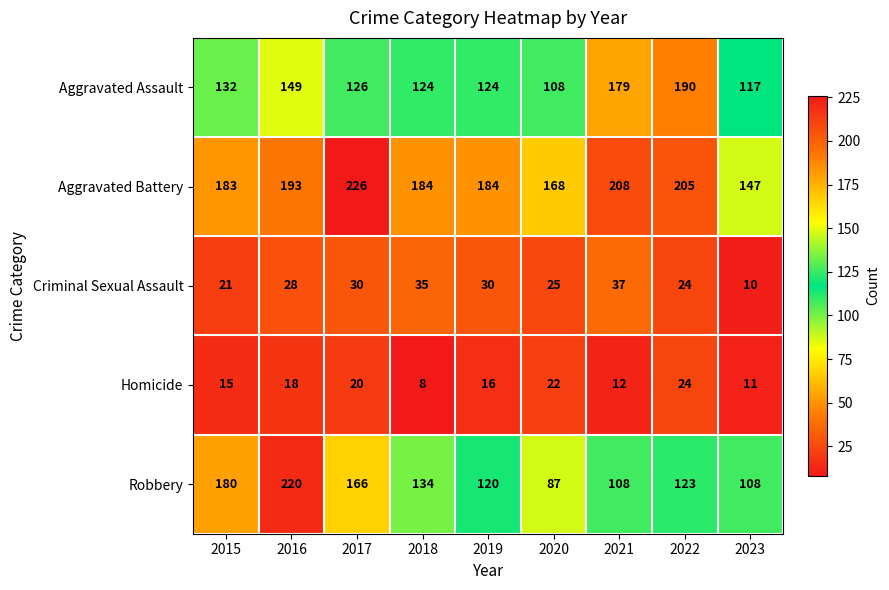

List the series in order of their peak value, highest first.

Aggravated Battery, Robbery, Aggravated Assault, Criminal Sexual Assault, Homicide